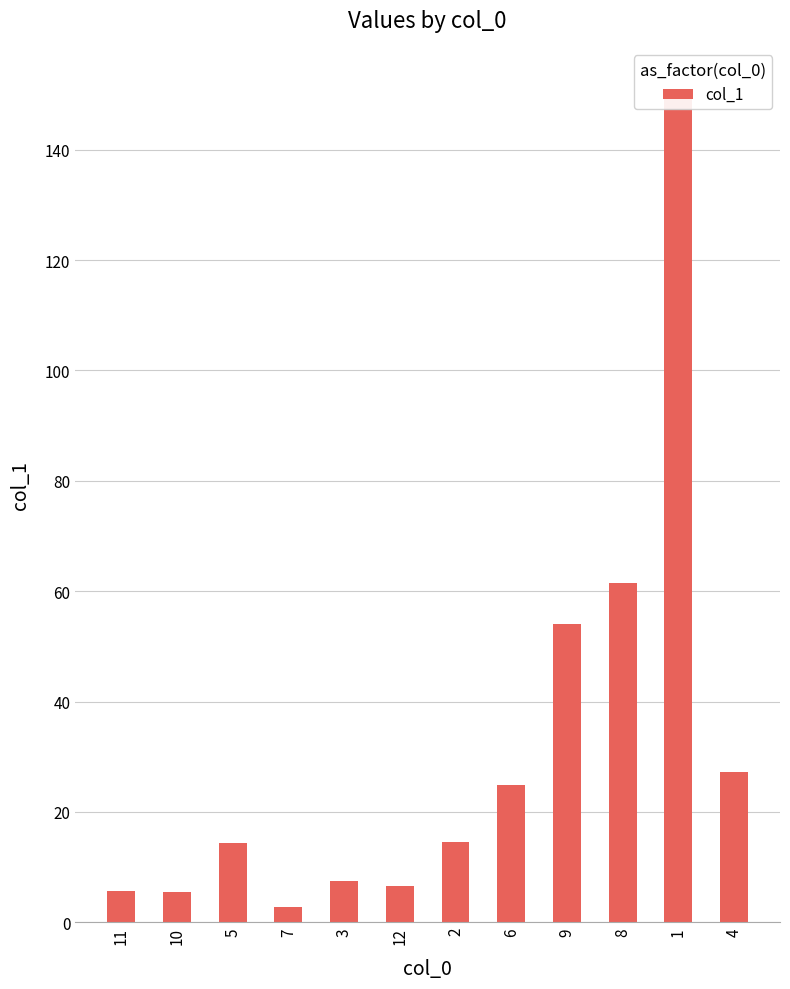

What is the smallest value displayed?

2.8